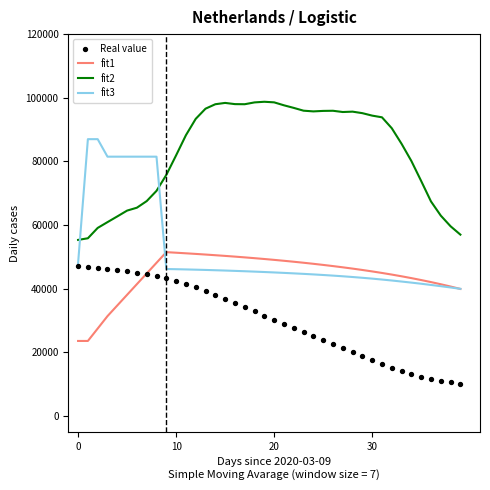

At how many categories does at least one series exceed 28573?

40